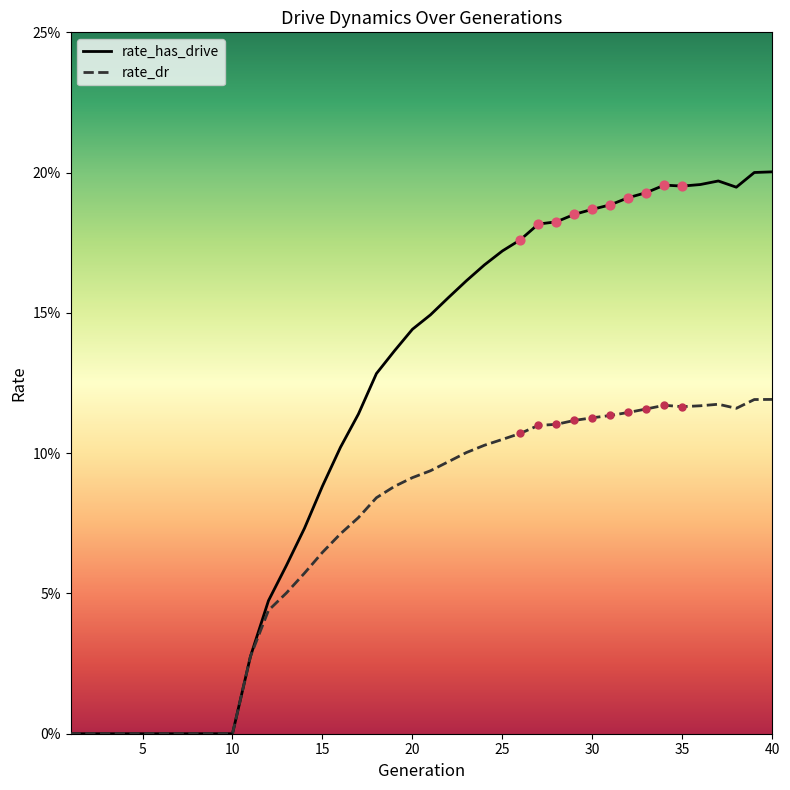

What are all the series names shown in the legend?

rate_has_drive, rate_dr